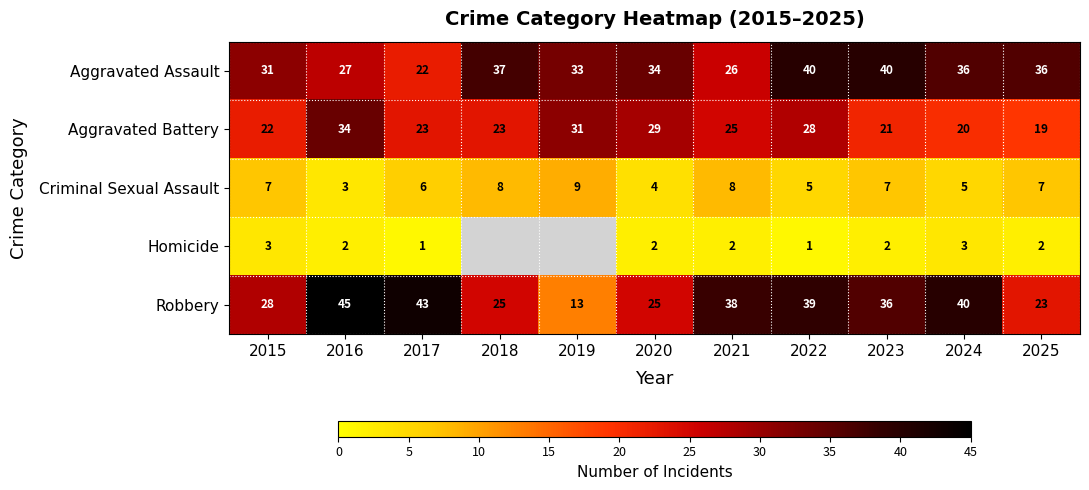

Count the number of data series in this chart.

5